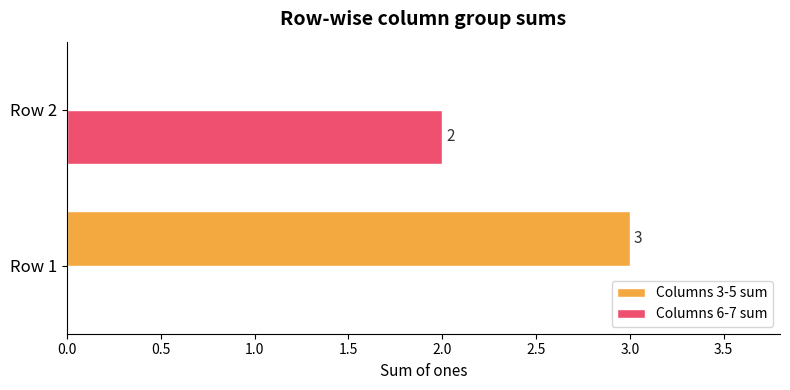

Which label corresponds to the largest value in the chart?

Row 1